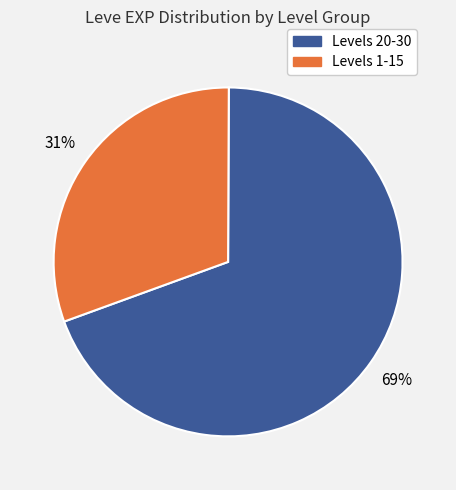

Rank the categories by value from highest to lowest.

Levels 20-30, Levels 1-15